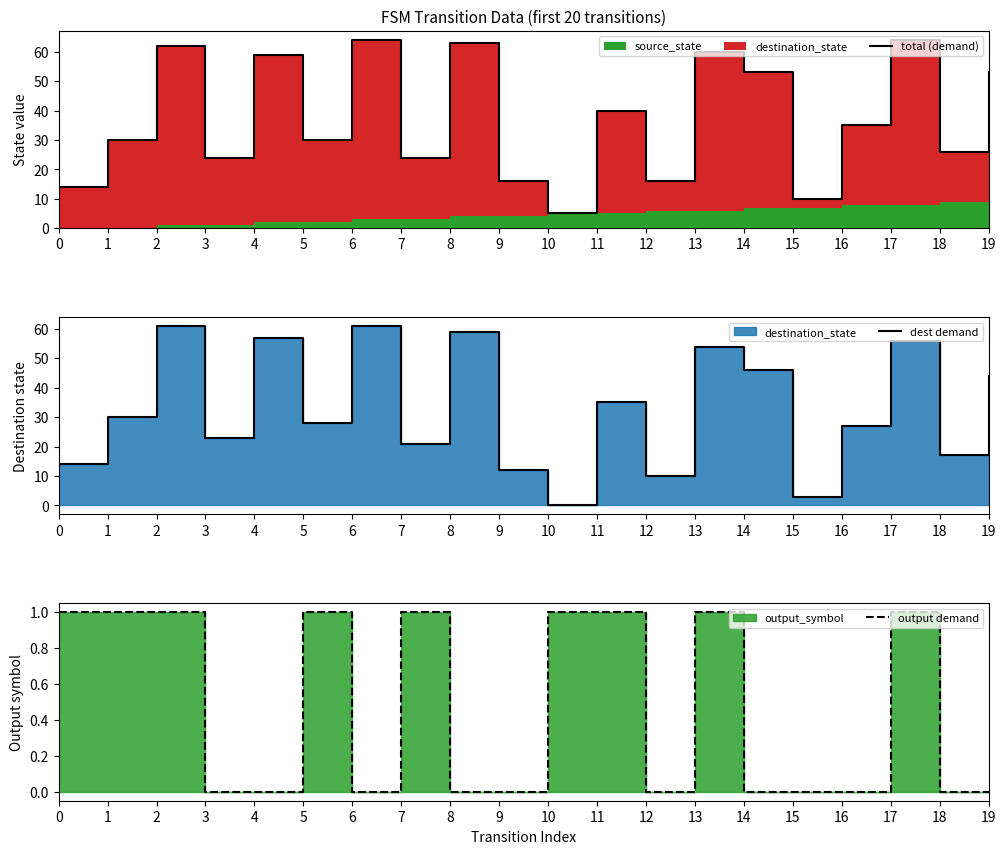

At which label is total (demand) closest to 34?

16